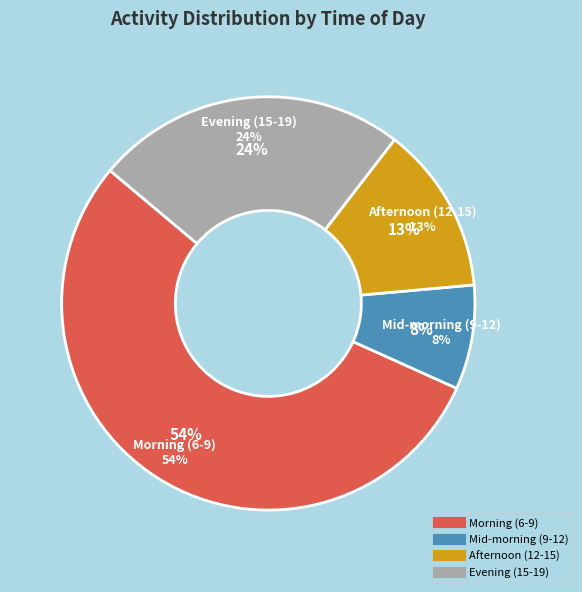

Does 17 account for over 50% of the chart?

No